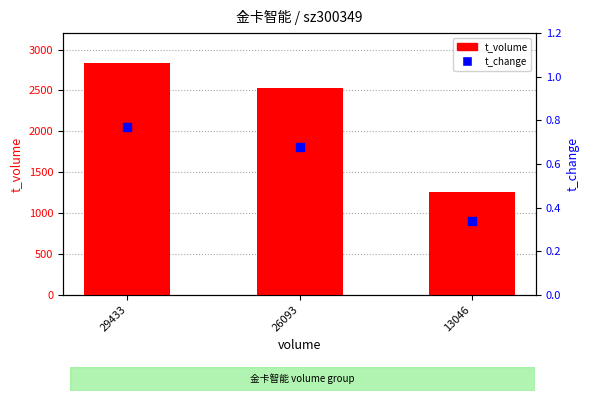

Which series reaches the maximum Y coordinate?

t_volume